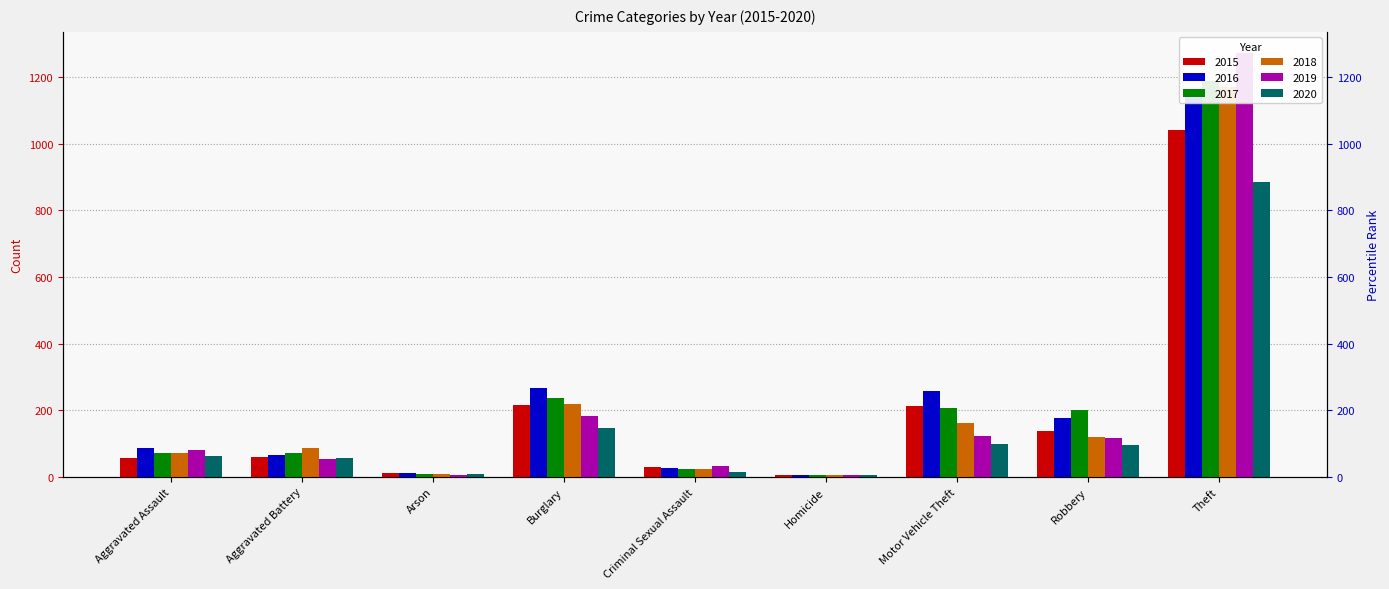

Does the chart contain any negative values?

No